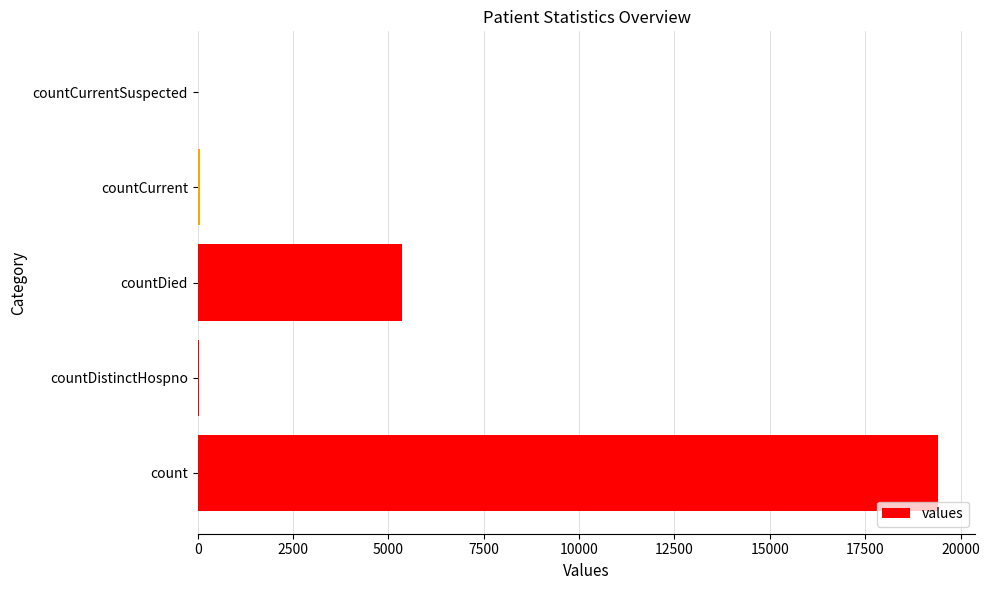

How many distinct data groups are displayed?

1